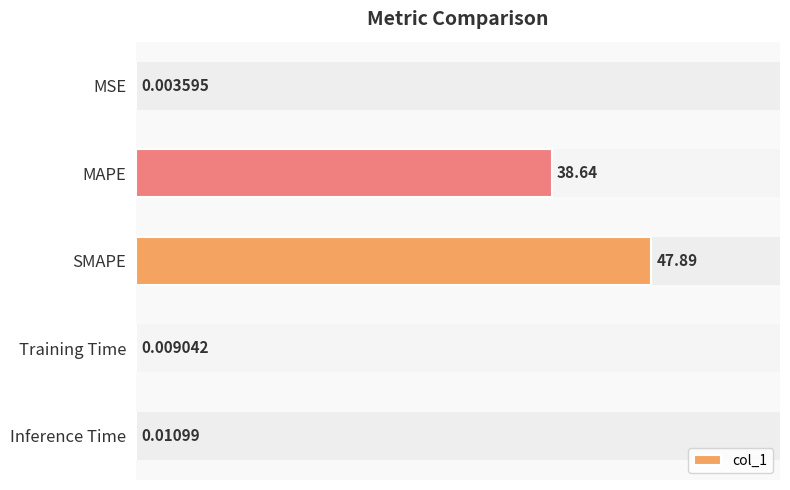

What is the average value?

17.3